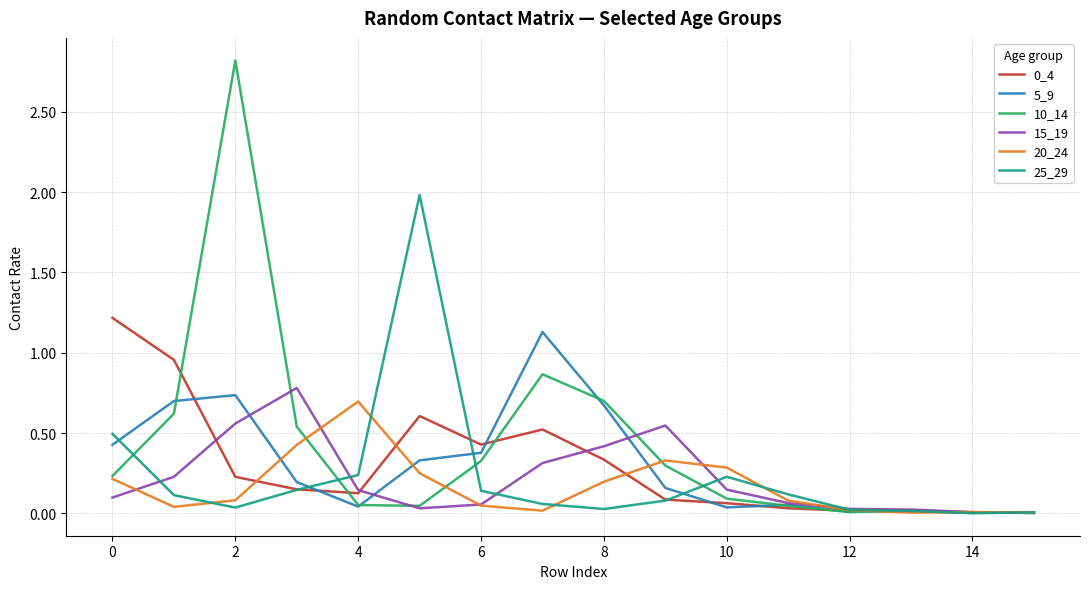

Which series has the widest spread of values?

10_14